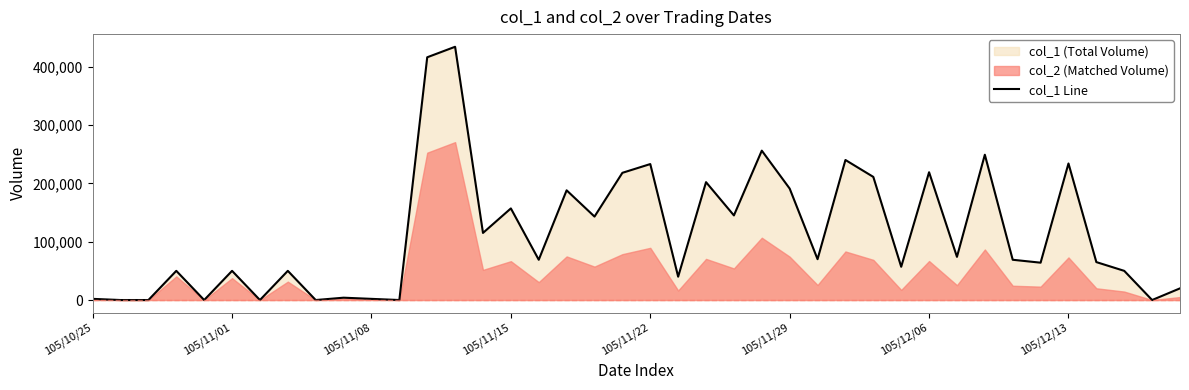

True or false: the data has more than 2 interior local peaks.

True